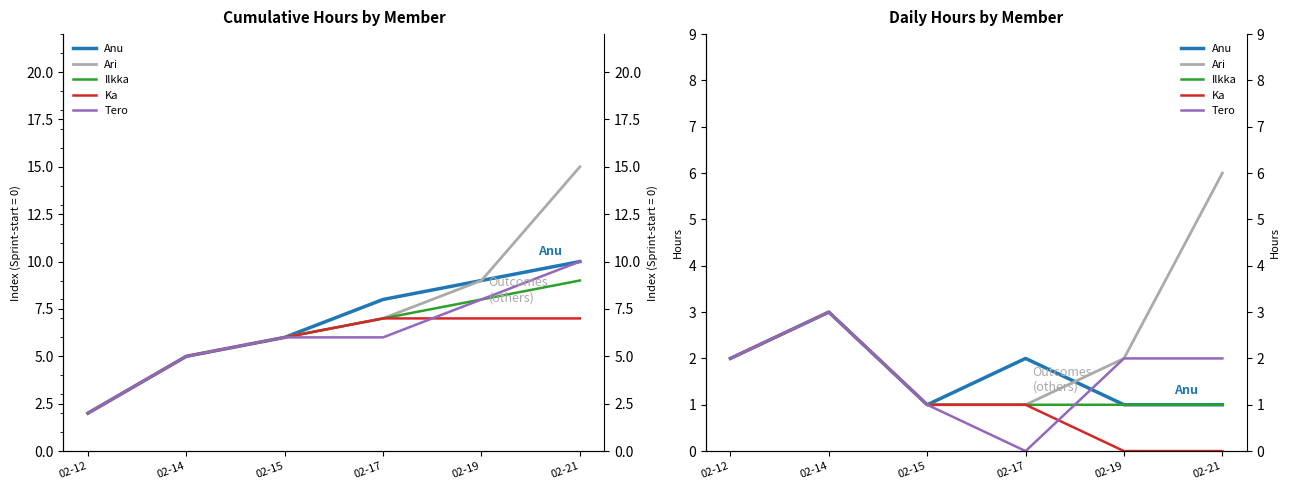

True or false: Ilkka and Ka cross at least once.

False